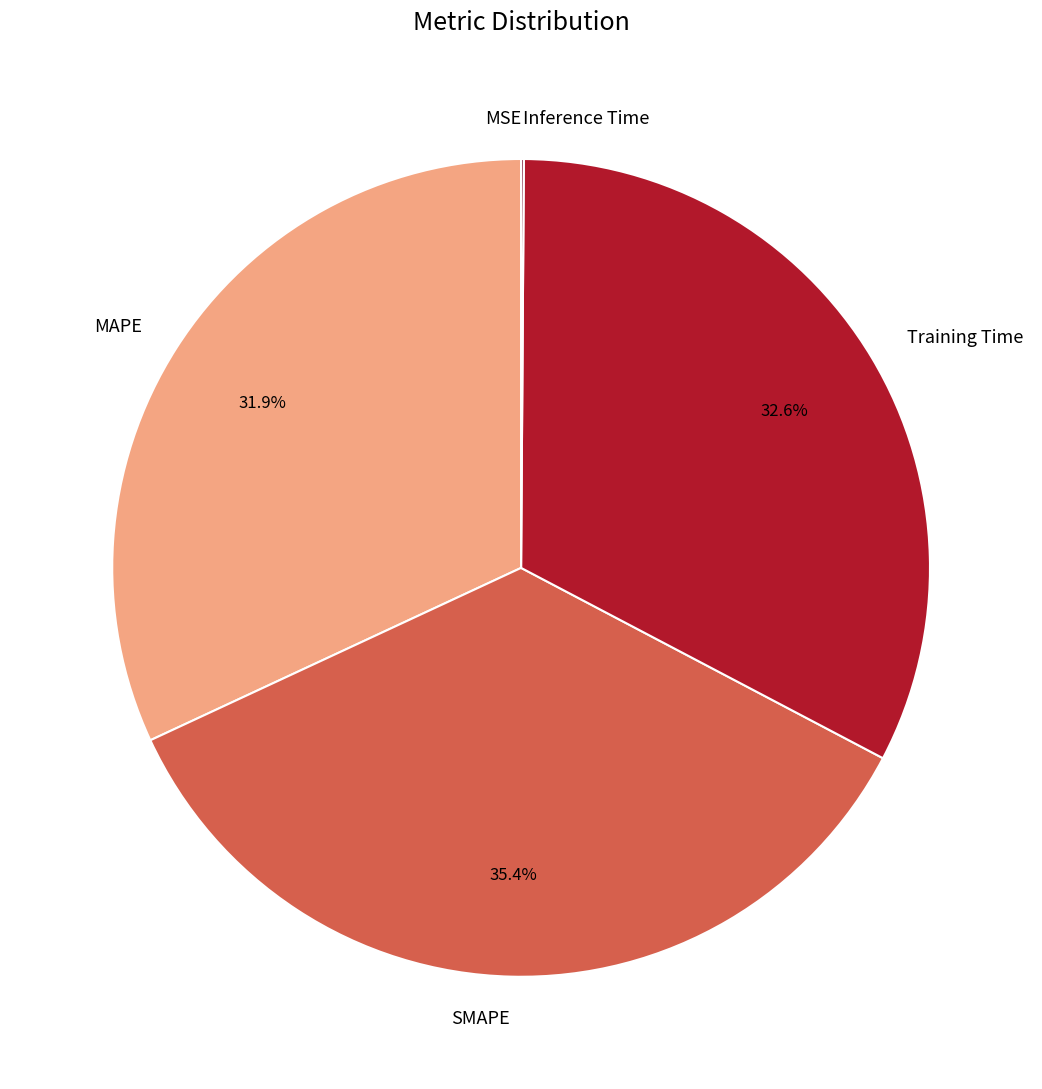

What is the ratio of the value at SMAPE to the value at MAPE?

1.1